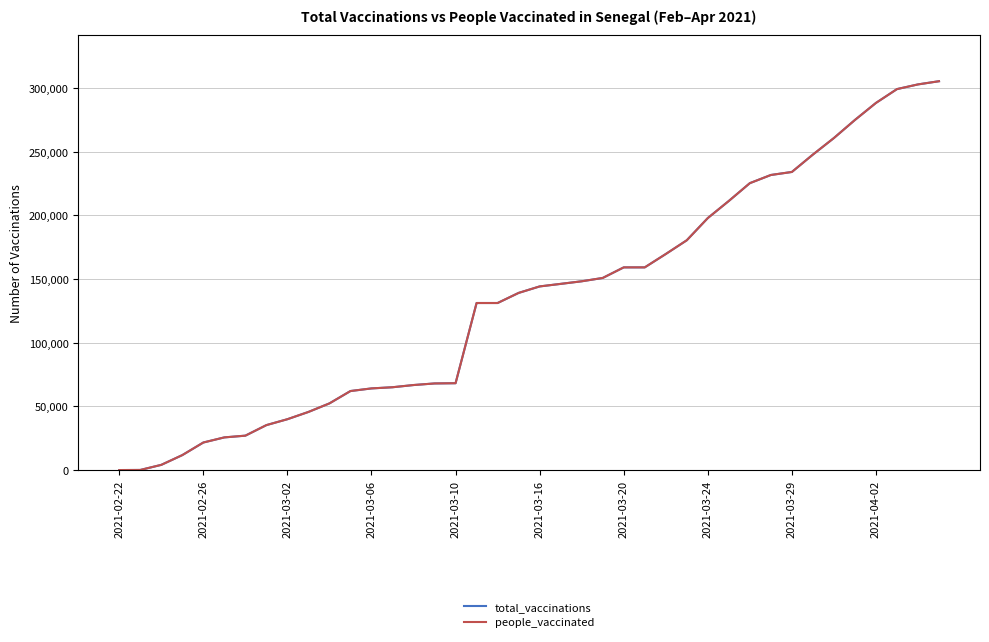

Is this an area chart (filled region under the line)?

No